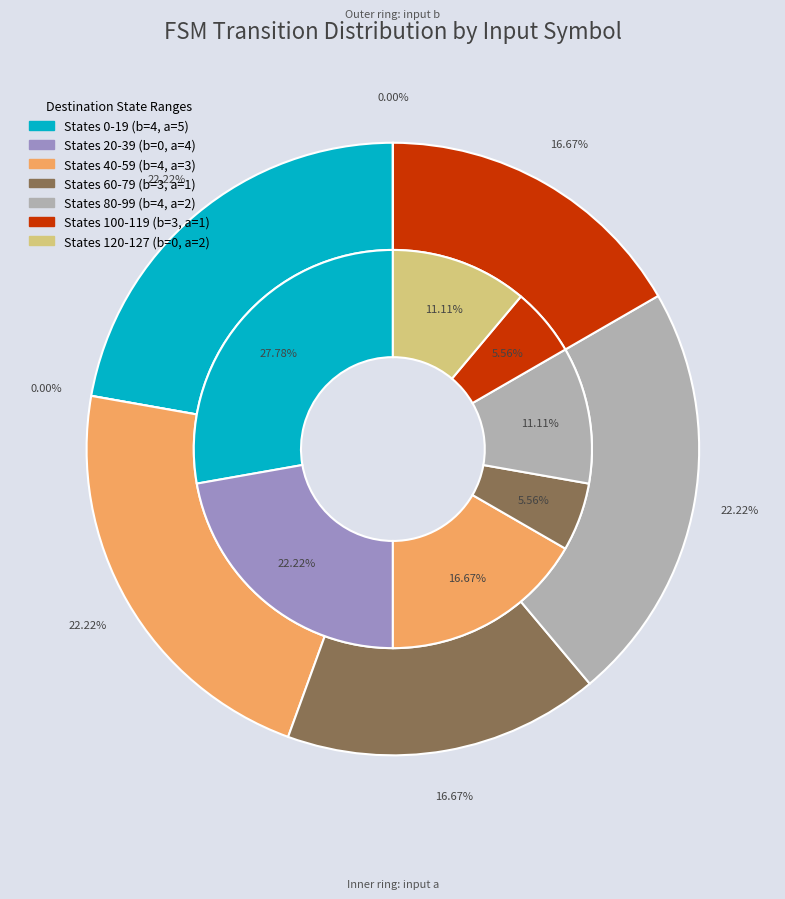

Do State 7 and State 17 together represent more than half of the pie?

No